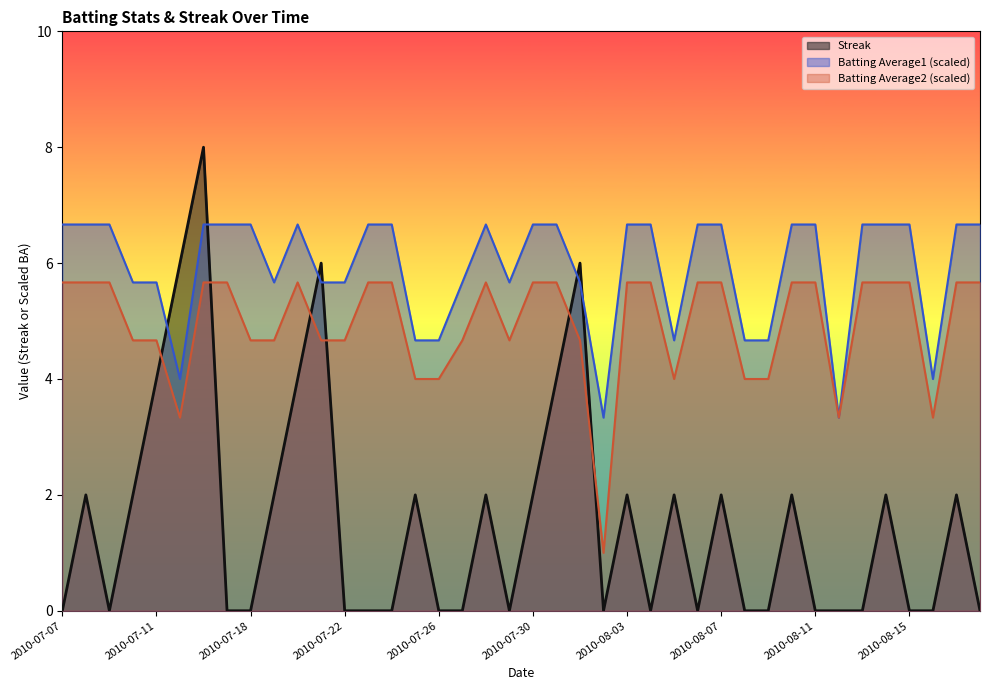

In Batting Average2, how many points are higher than both neighbors (excluding endpoints)?

2